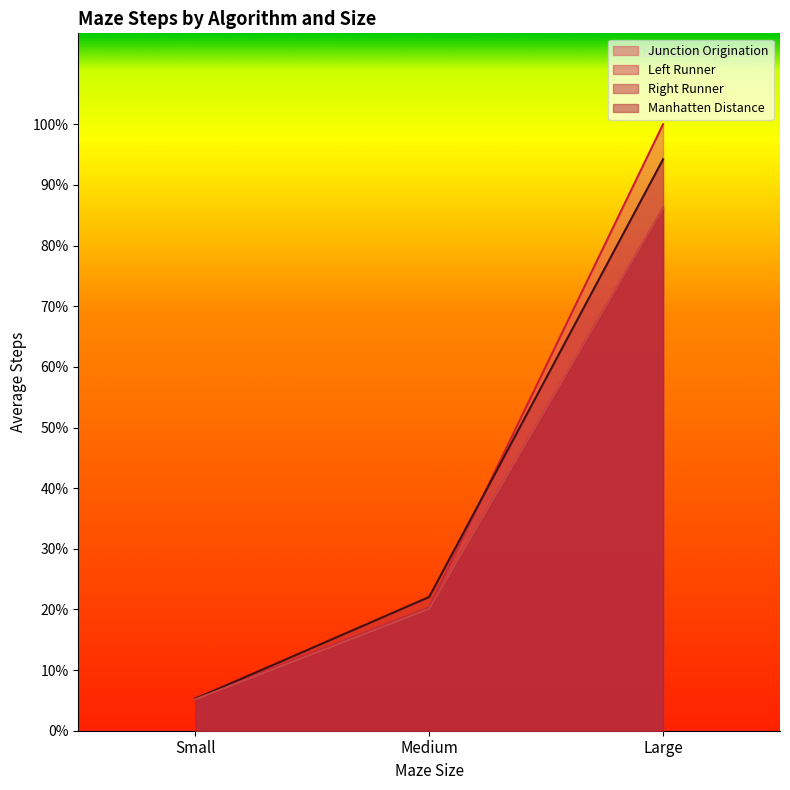

How many data points in Junction Origination are less than 4472?

1